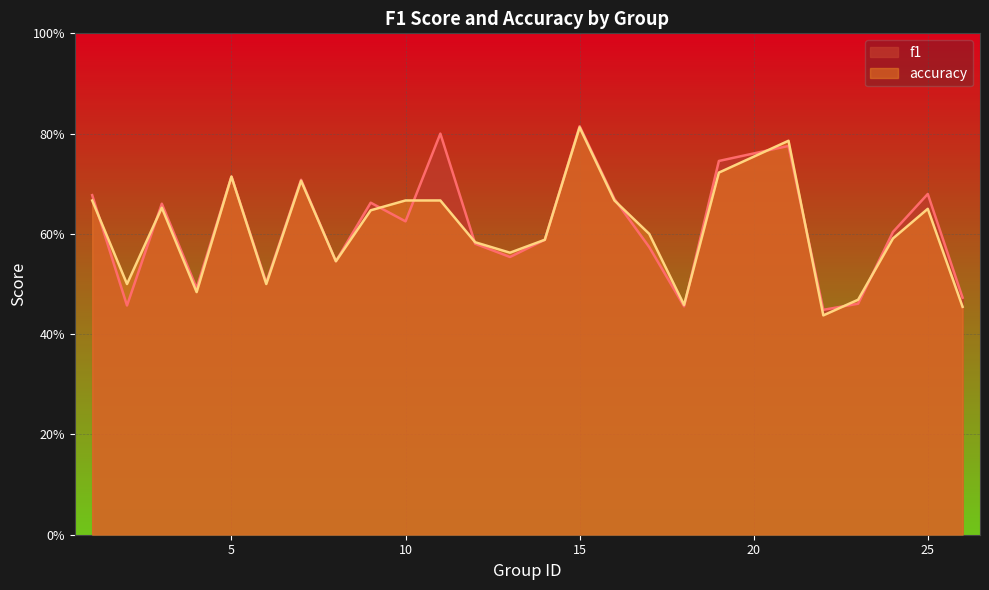

True or false: f1 has a value of 0.4 at 21.

False